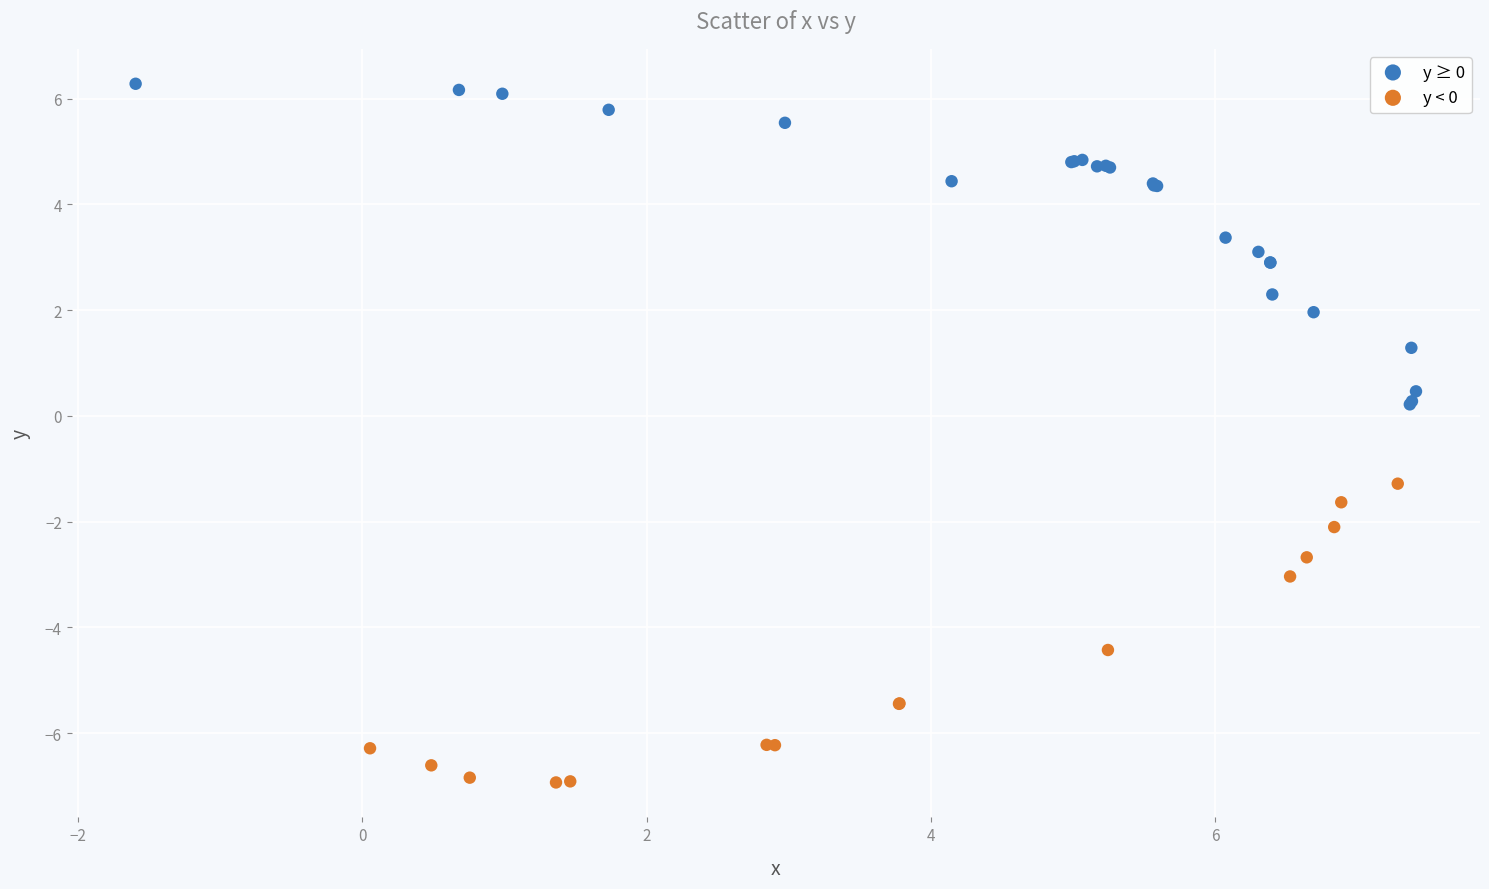

Which series contains the lowest Y value?

y < 0